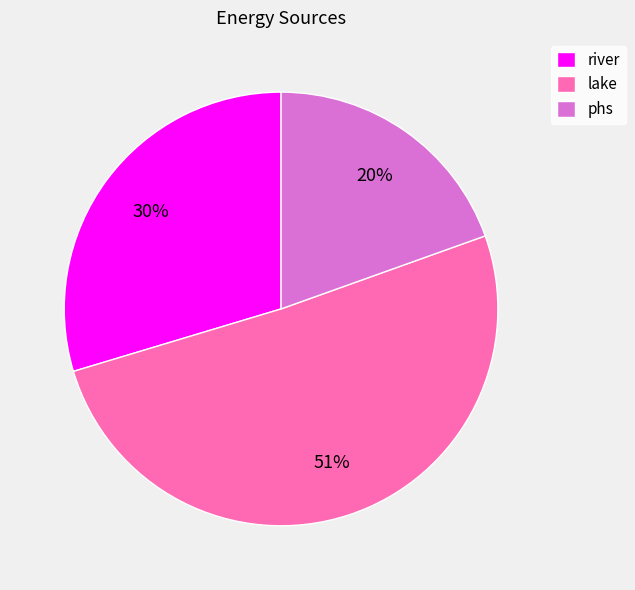

Is the sum of river and phs greater than half?

No